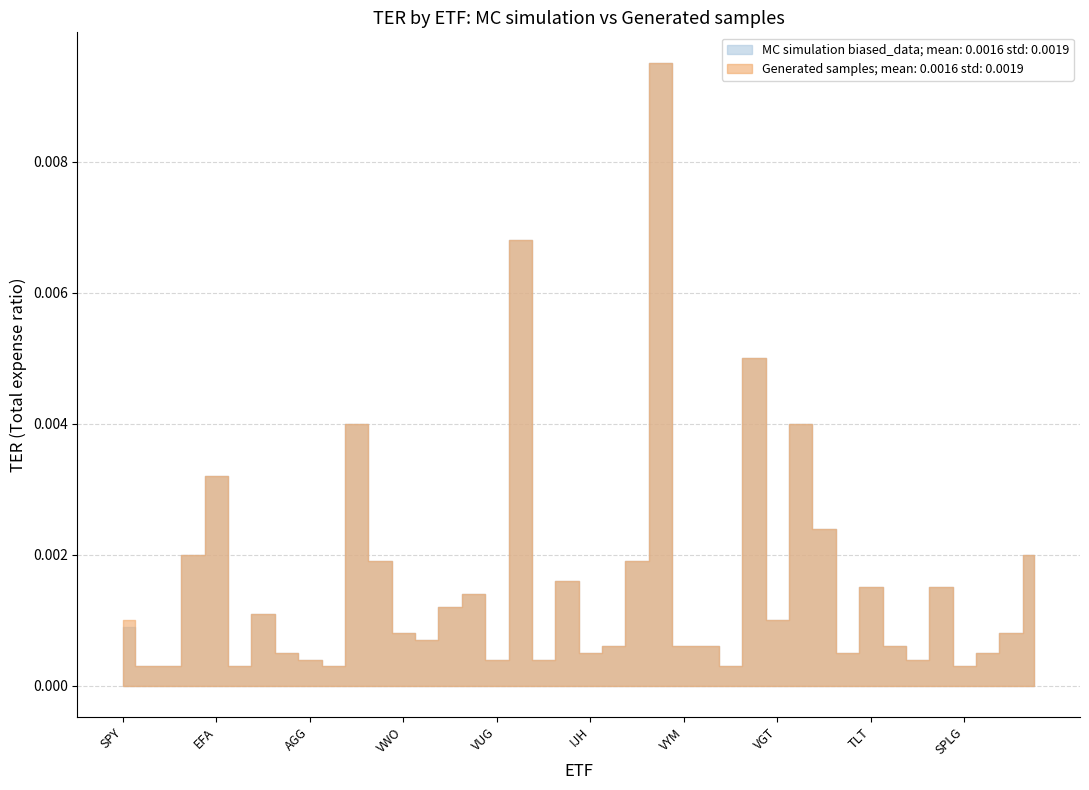

At which category is the sum across all series the highest?

TQQQ